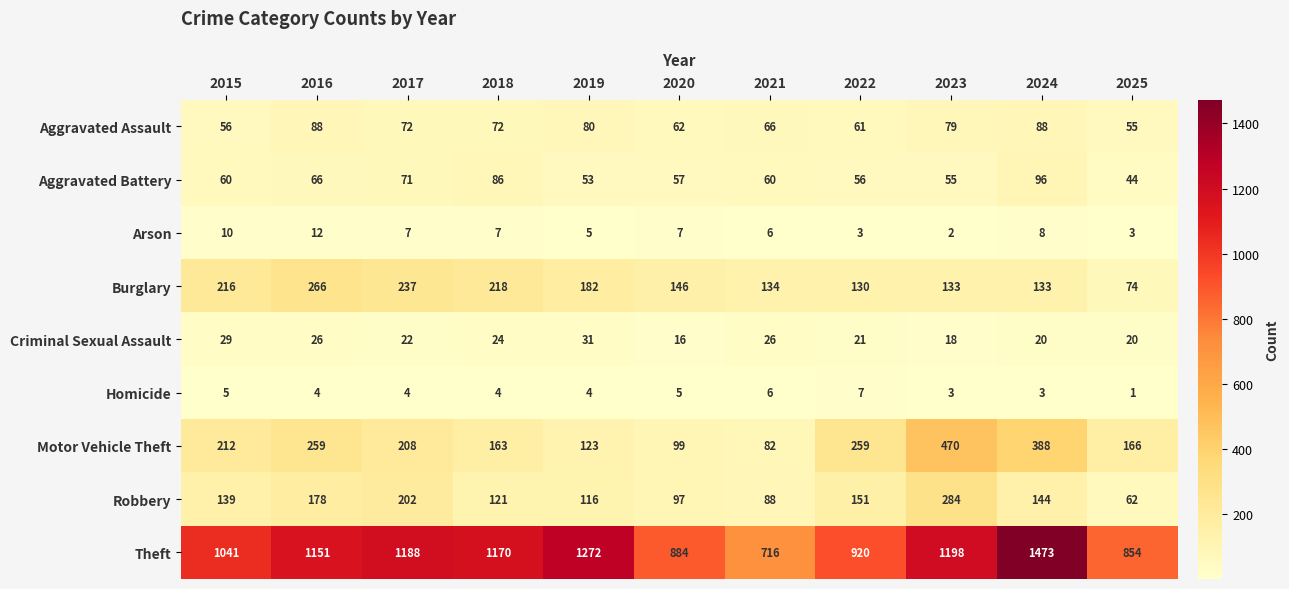

Rank the series by their maximum value, from highest to lowest.

Theft, Motor Vehicle Theft, Robbery, Burglary, Aggravated Battery, Aggravated Assault, Criminal Sexual Assault, Arson, Homicide